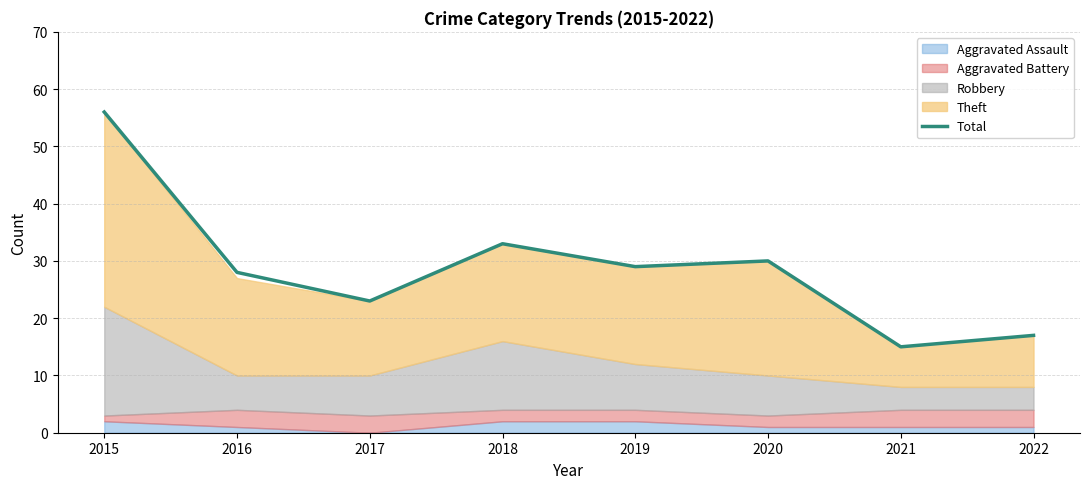

What value does the data have at 2021?

15